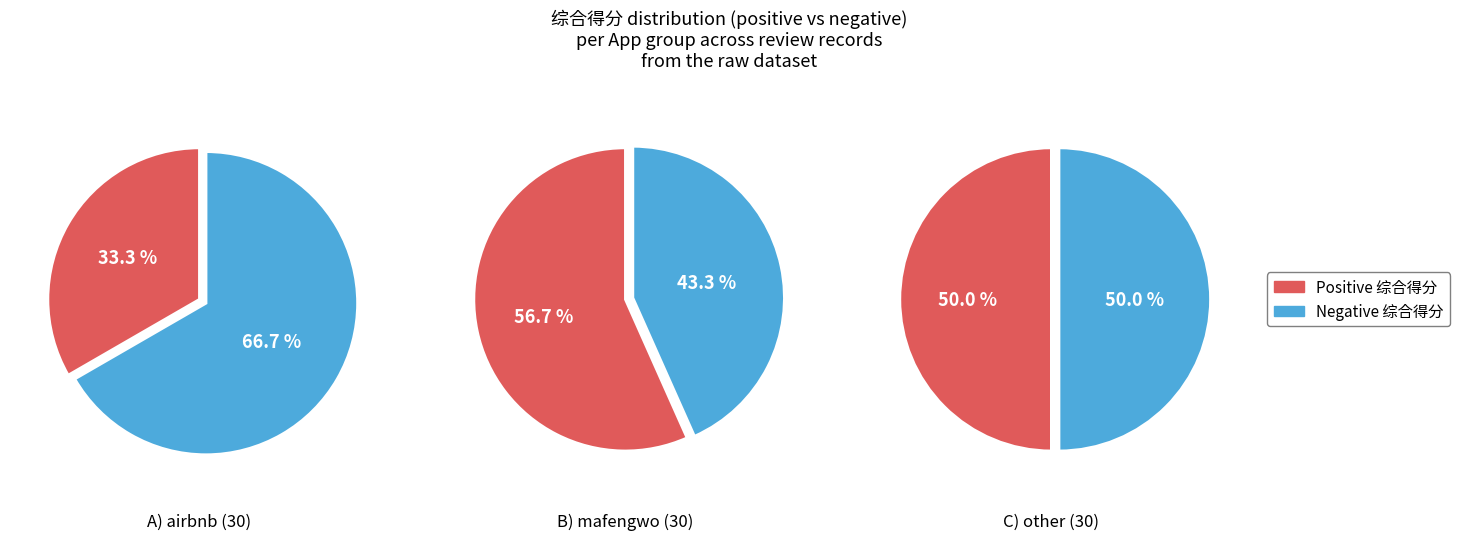

Which has a higher value, mafengwo or other?

mafengwo